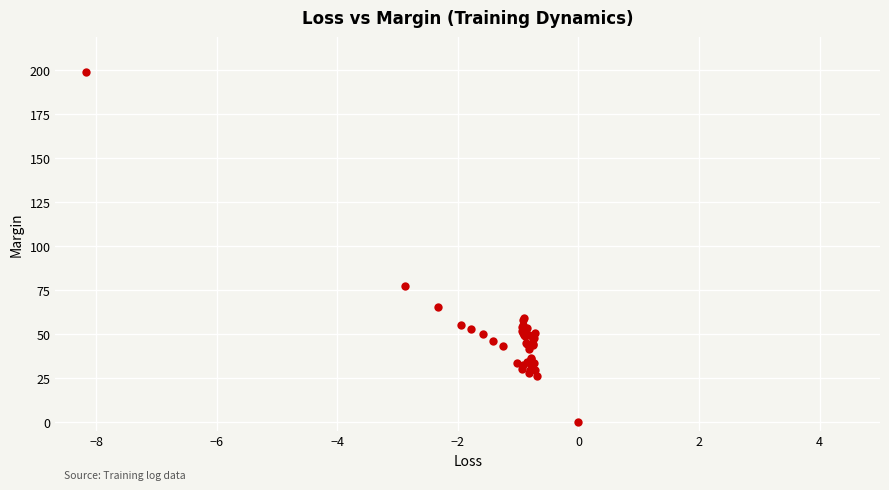

What Y value in the scatter plot is closest to 99?

77.0